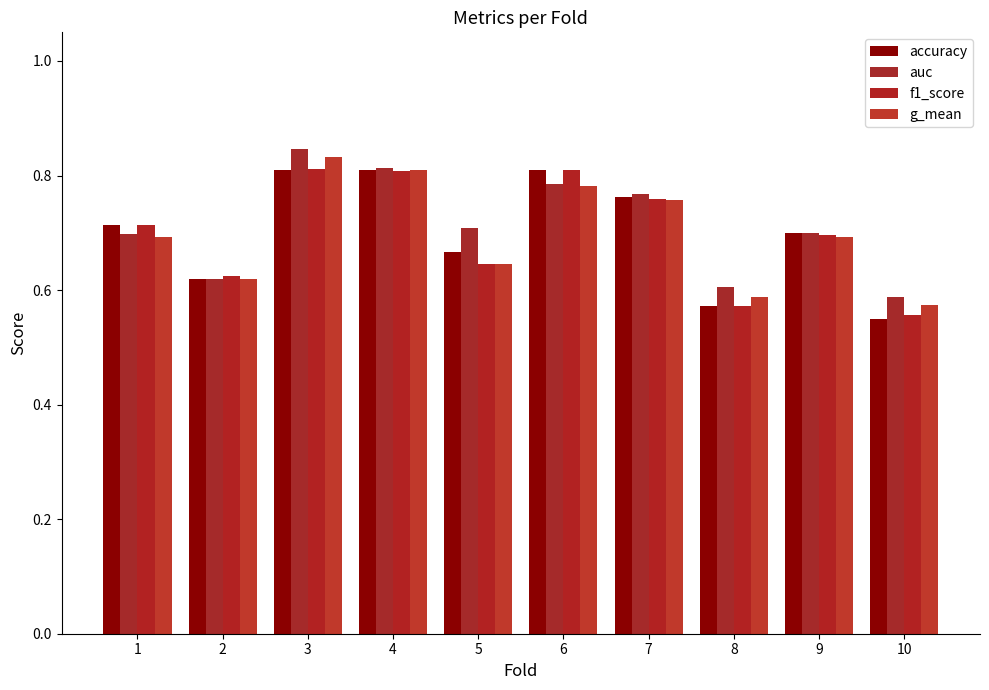

How many groups of bars are there?

10